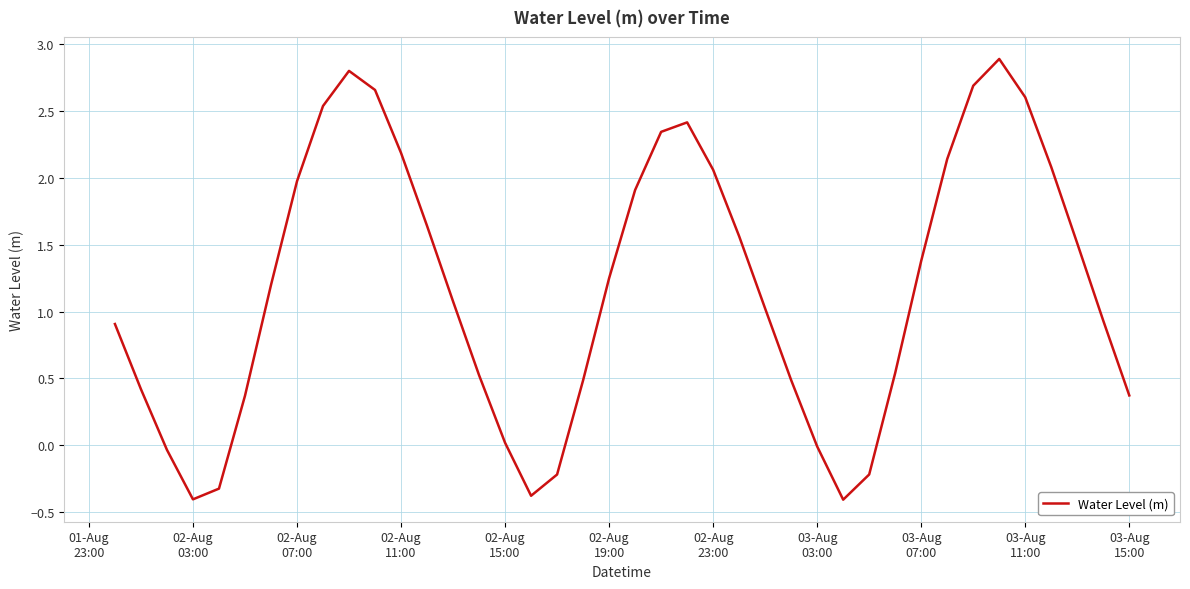

What is the sum of all values?

47.0